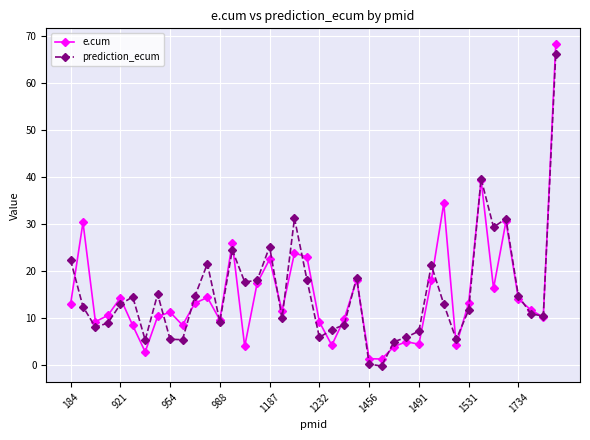

What are all the series names shown in the legend?

e.cum, prediction_ecum